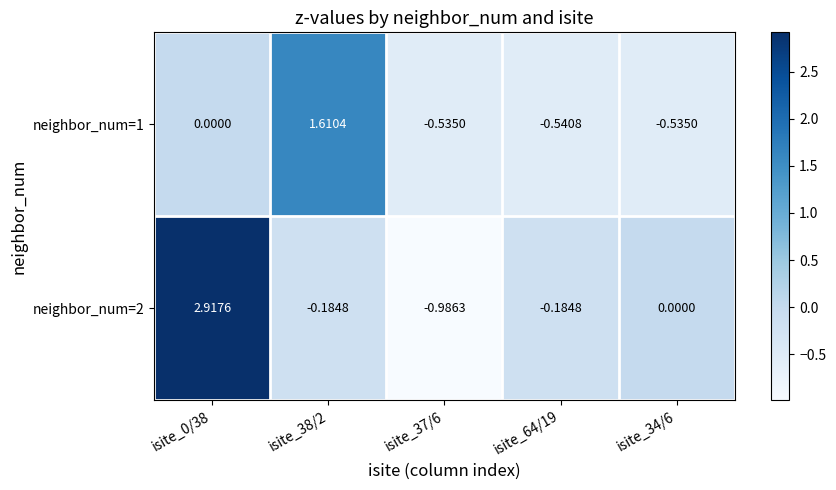

Rank the series by their average value, from lowest to highest.

neighbor_num=1, neighbor_num=2